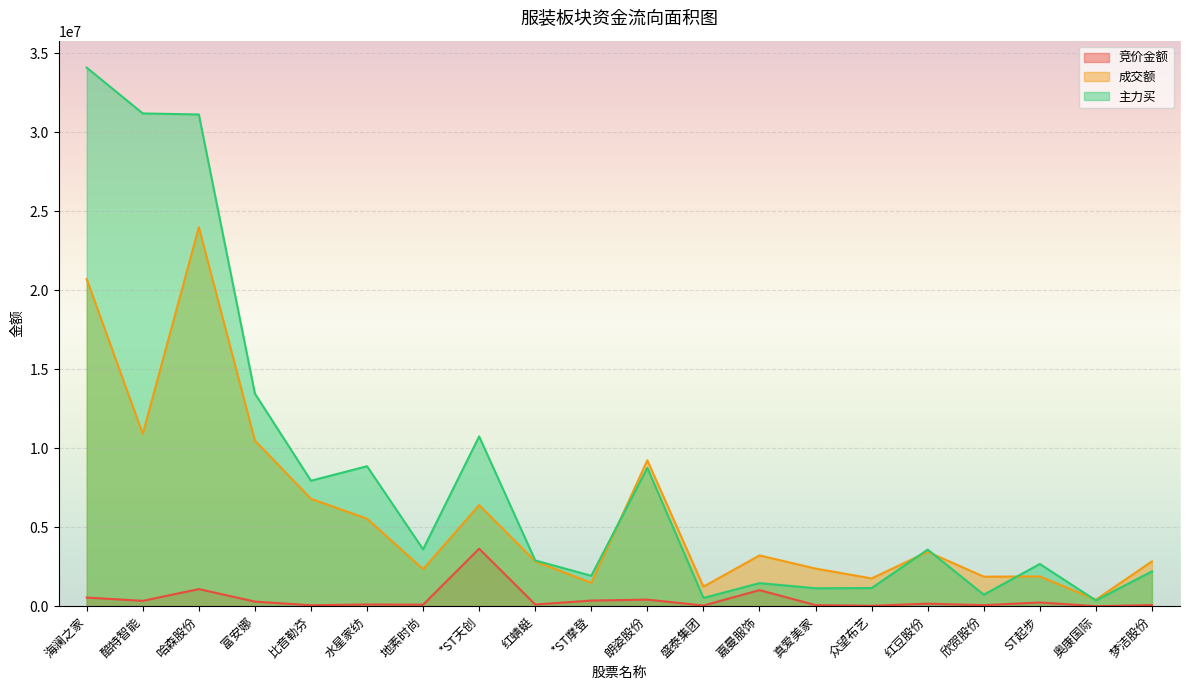

How many values in the 成交额 series are below 3213522?

10